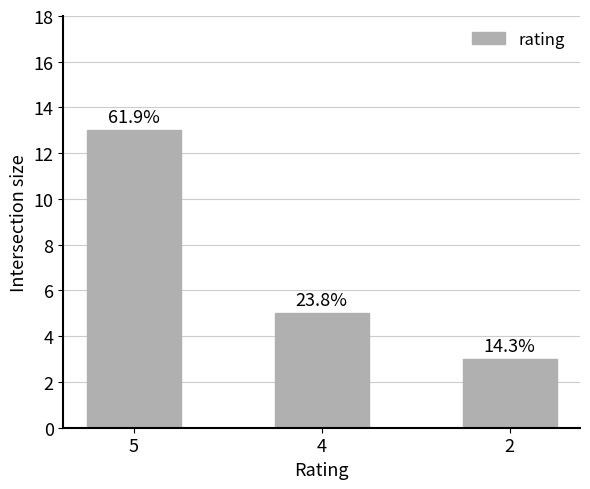

Does the chart contain any negative values?

No